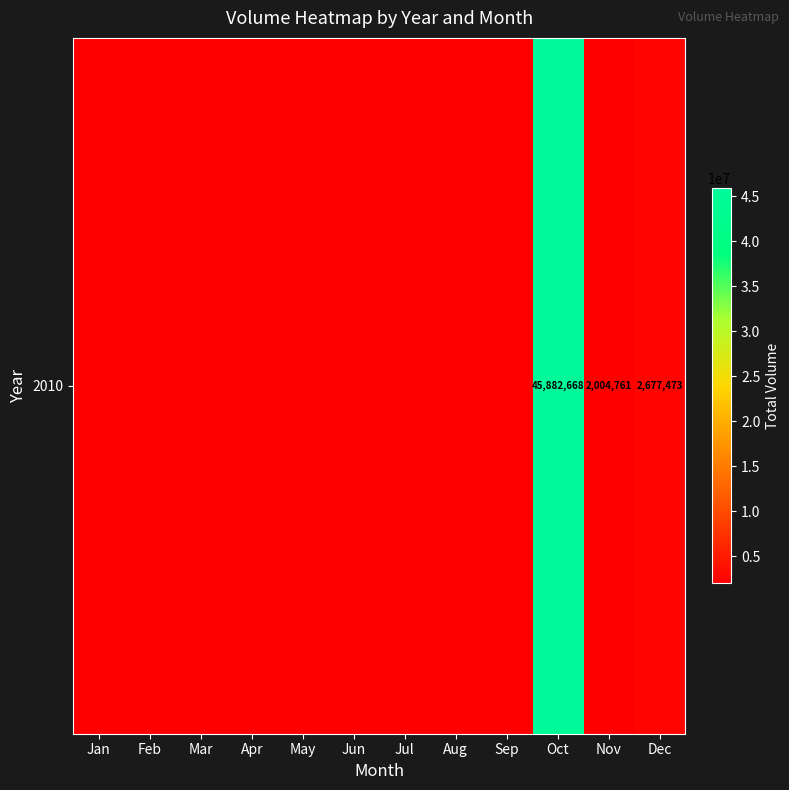

Is it true that the value at Jul is -20215708?

False